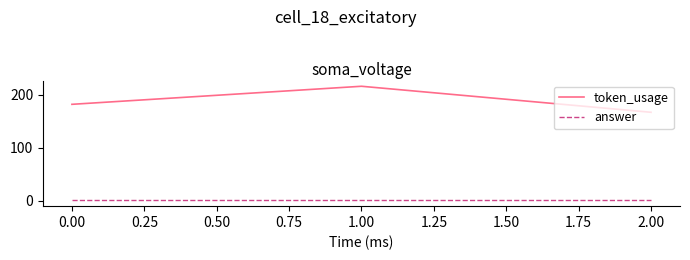

How many categories are shown in the chart?

3